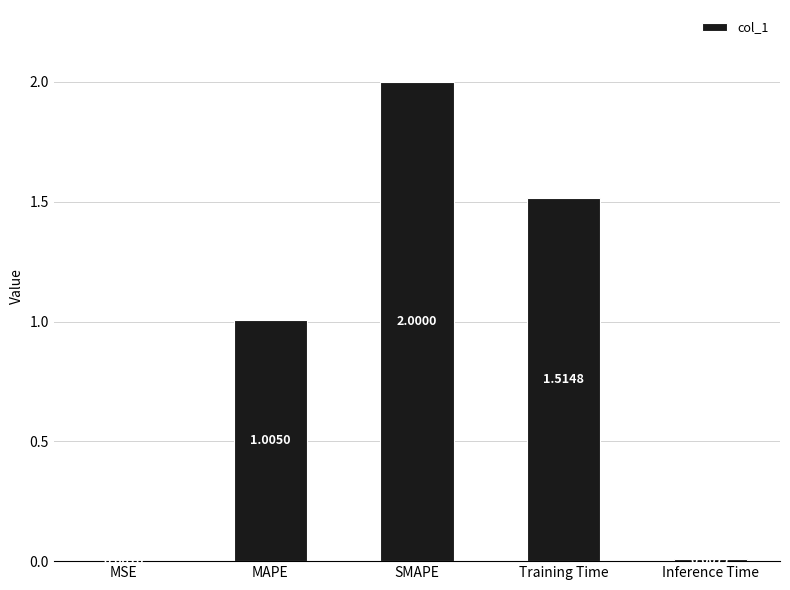

Which has a higher value, MSE or SMAPE?

SMAPE